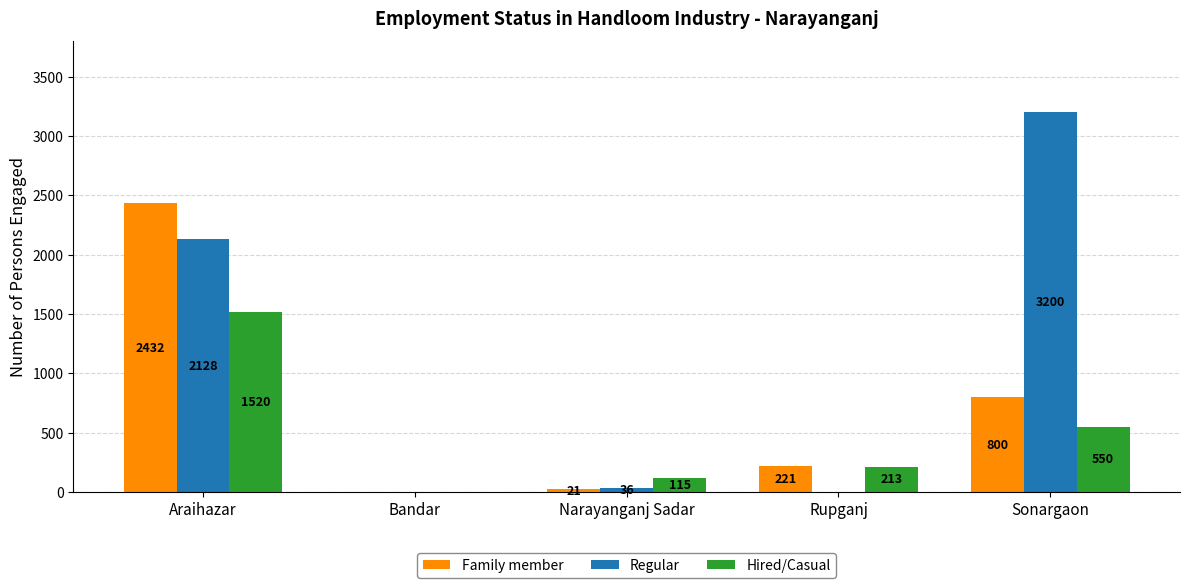

What is the average value of the Hired/Casual series?

480